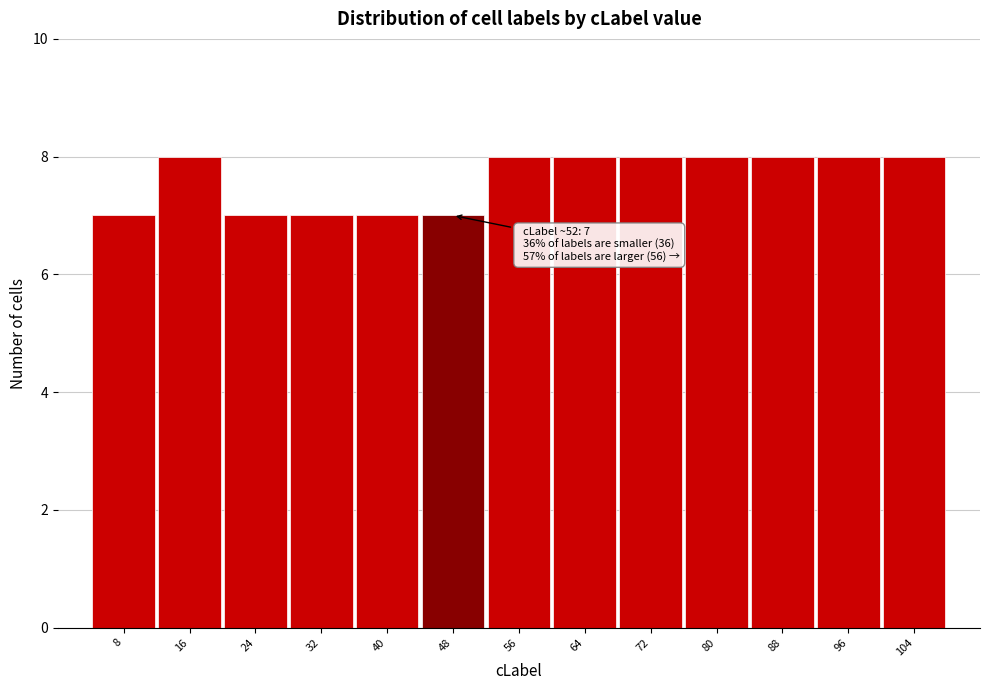

Reading right to left, list all the values displayed in this chart.

8	8	8	8	8	8	8	7	7	7	7	8	7